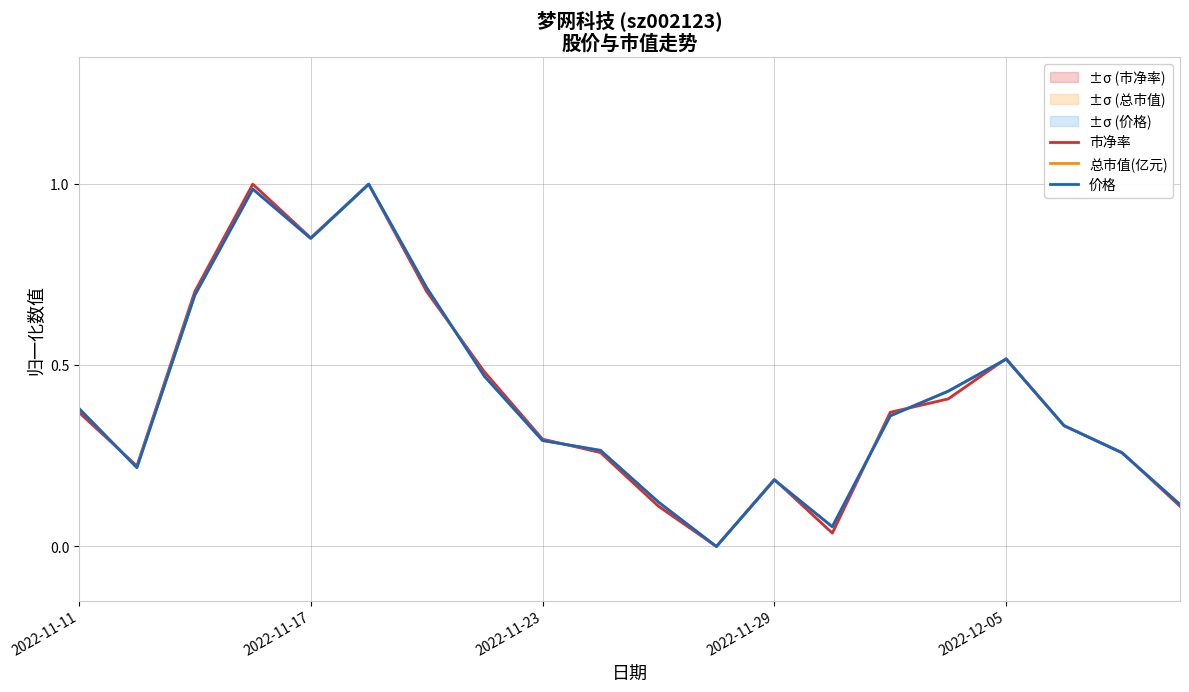

How many distinct data groups are displayed?

3